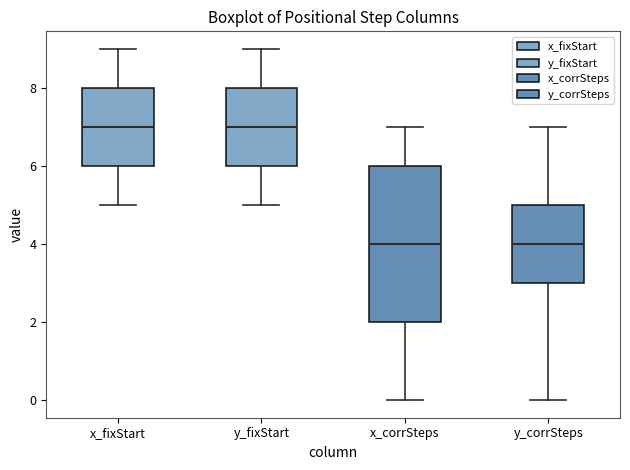

Comparing the boxes themselves (not the whiskers), which one is the tallest?

x_corrSteps